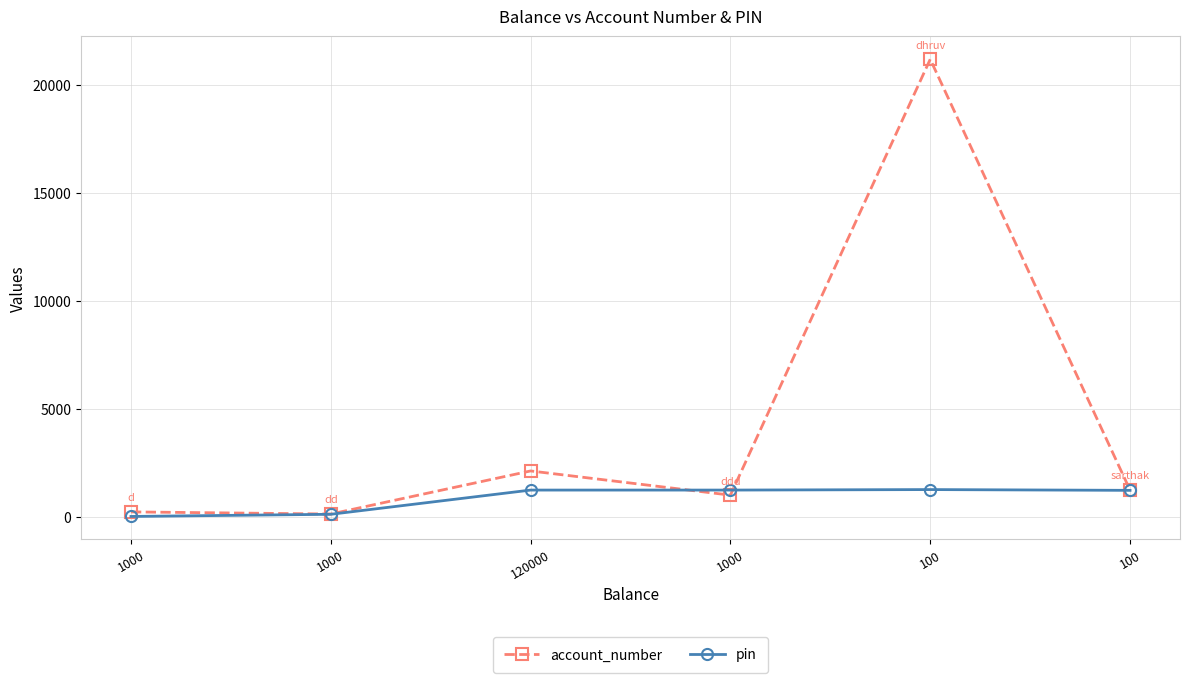

What is the minimum value shown in the chart?

11